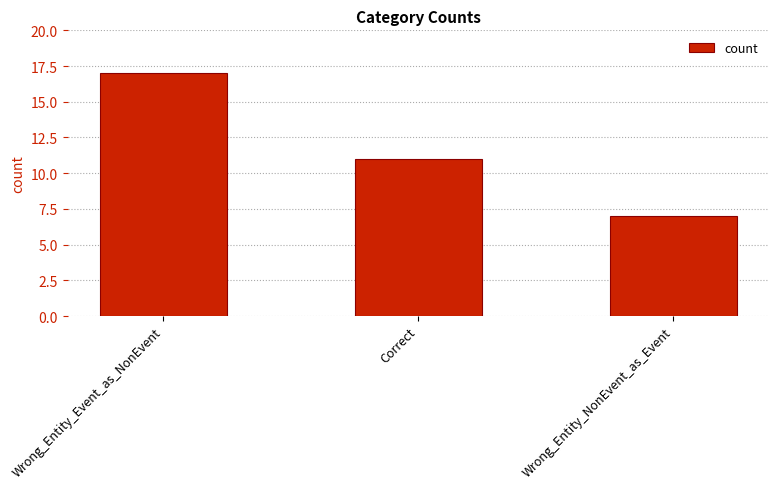

What is the smallest value displayed?

7